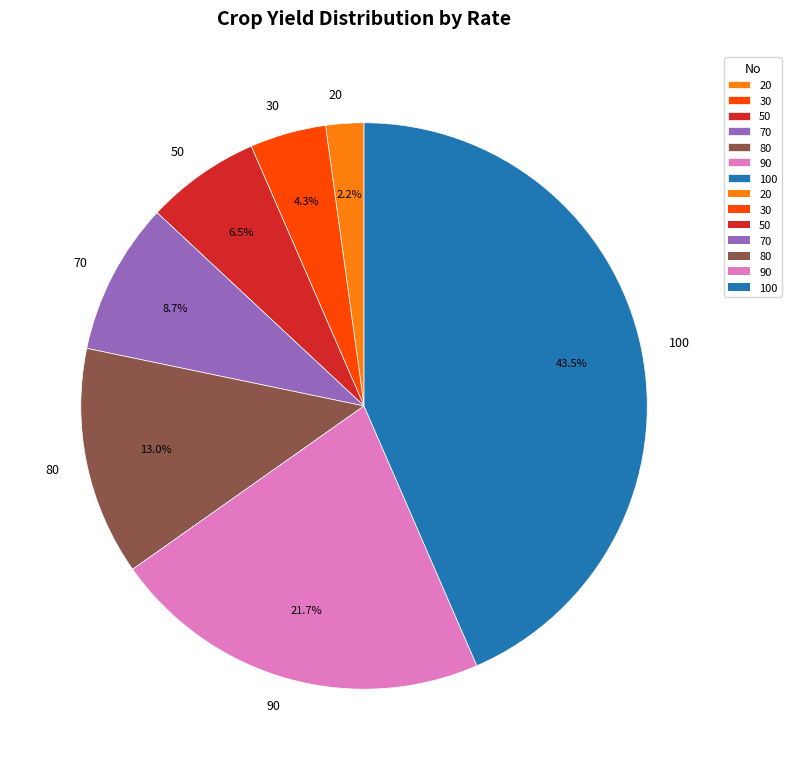

Rank the categories by value from highest to lowest.

100, 90, 80, 70, 50, 30, 20